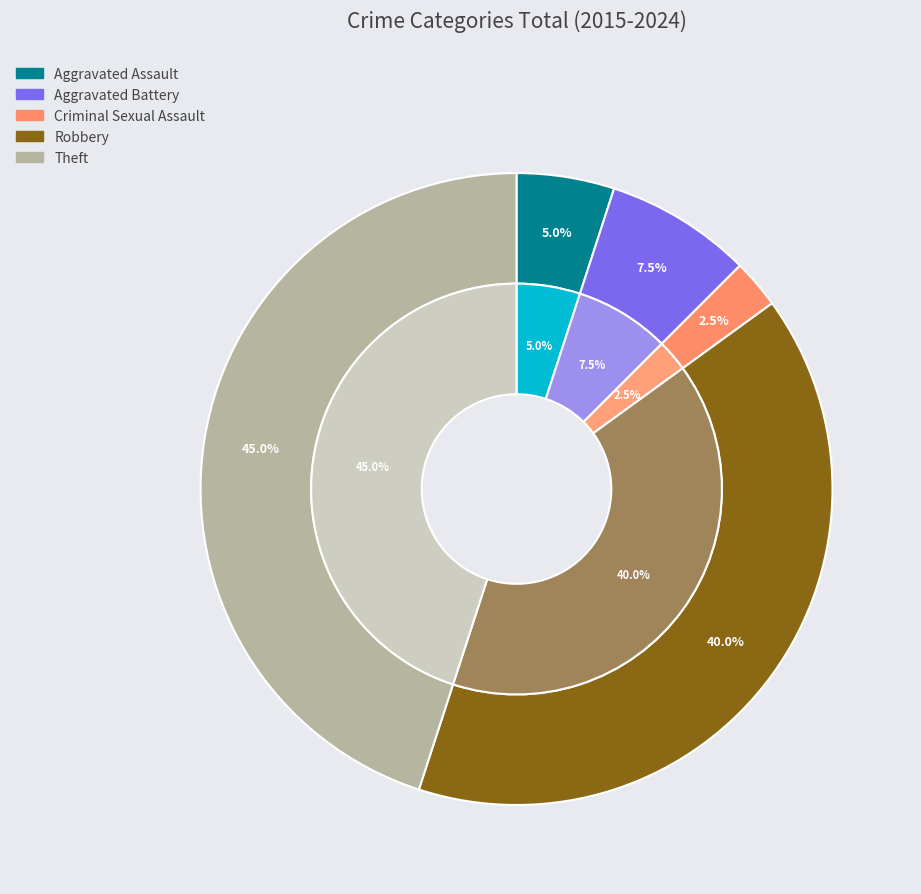

To the nearest percent, what is the difference between the Theft and Aggravated Battery slice percentages?

38%